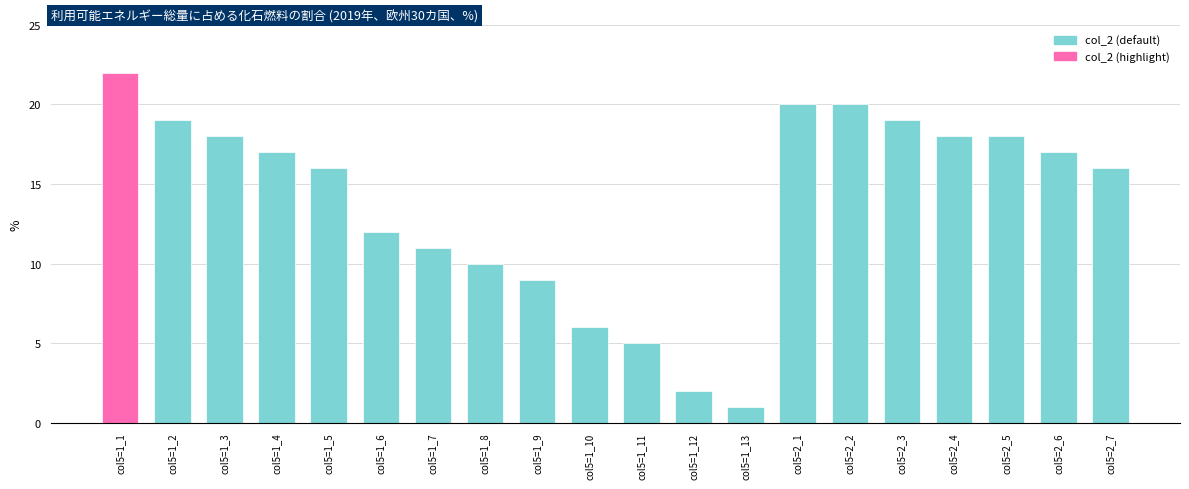

Reading left to right, what are all the values shown in this chart?

22	19	18	17	16	12	11	10	9	6	5	2	1	20	20	19	18	18	17	16